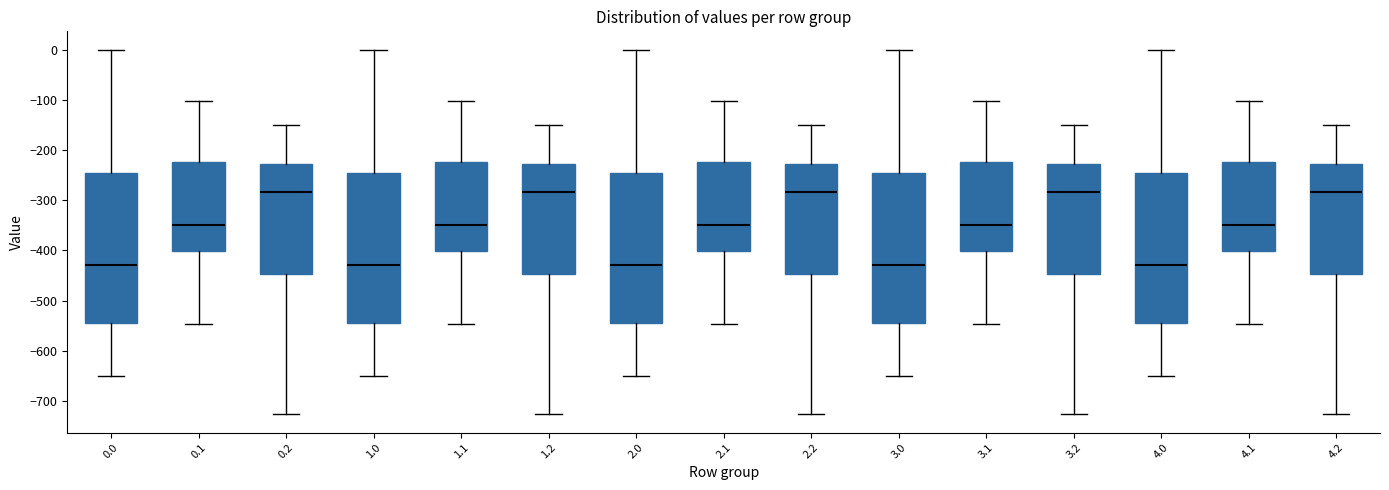

Reading left to right, read every box against the y-axis: the position of its median line, the range the box covers, and the ends of its whiskers. The values are not printed on the chart, so give them approximately, as read against the axis.

0.0: median -430, box -540 to -250, whiskers -650 to 0
0.1: median -350, box -400 to -220, whiskers -550 to -100
0.2: median -280, box -450 to -230, whiskers -730 to -150
1.0: median -430, box -540 to -250, whiskers -650 to 0
1.1: median -350, box -400 to -220, whiskers -550 to -100
1.2: median -280, box -450 to -230, whiskers -730 to -150
2.0: median -430, box -540 to -250, whiskers -650 to 0
2.1: median -350, box -400 to -220, whiskers -550 to -100
2.2: median -280, box -450 to -230, whiskers -730 to -150
3.0: median -430, box -540 to -250, whiskers -650 to 0
3.1: median -350, box -400 to -220, whiskers -550 to -100
3.2: median -280, box -450 to -230, whiskers -730 to -150
4.0: median -430, box -540 to -250, whiskers -650 to 0
4.1: median -350, box -400 to -220, whiskers -550 to -100
4.2: median -280, box -450 to -230, whiskers -730 to -150